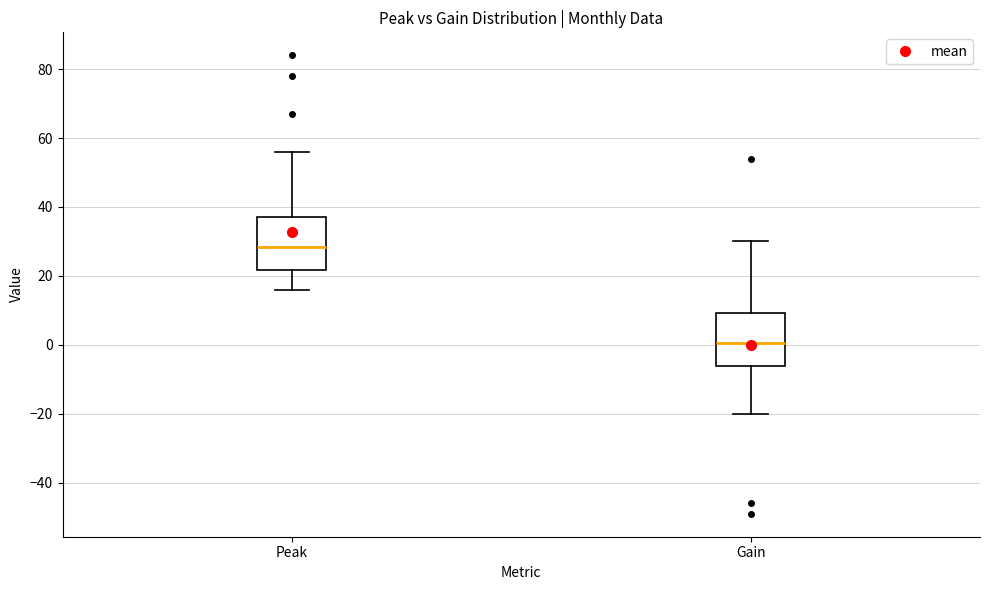

Reading left to right, read every box against the y-axis: the position of its median line, the range the box covers, and the ends of its whiskers. The values are not printed on the chart, so give them approximately, as read against the axis.

Peak: median 28, box 22 to 38, whiskers 16 to 56
Gain: median 0, box -6 to 10, whiskers -20 to 30